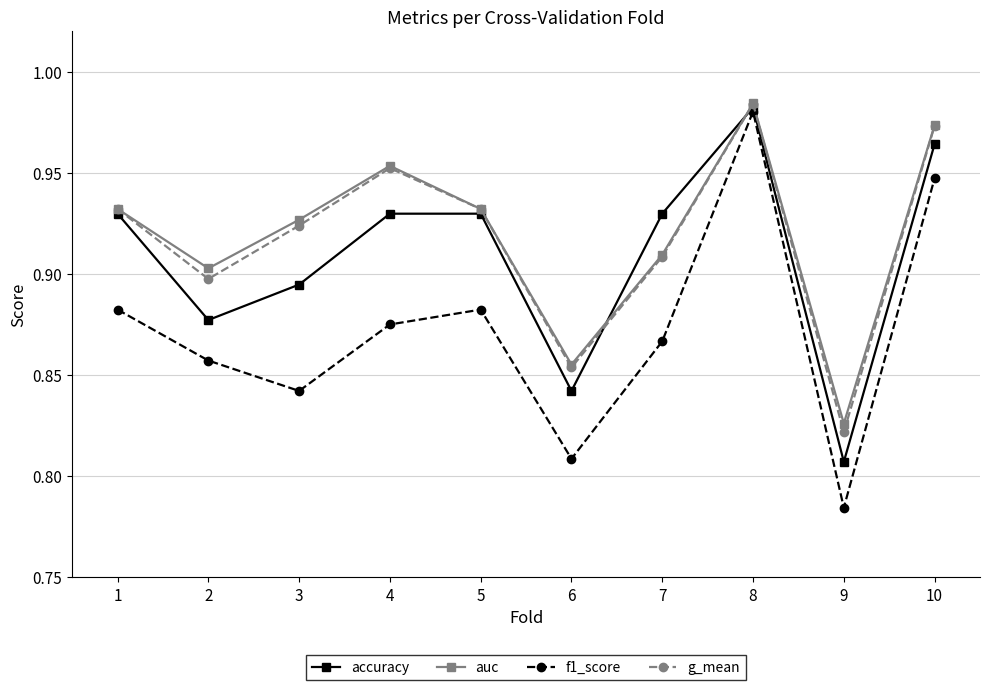

At which category does f1_score reach its first local peak?

5